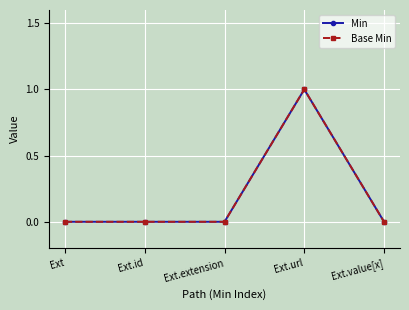

At how many categories does at least one series exceed 0?

1